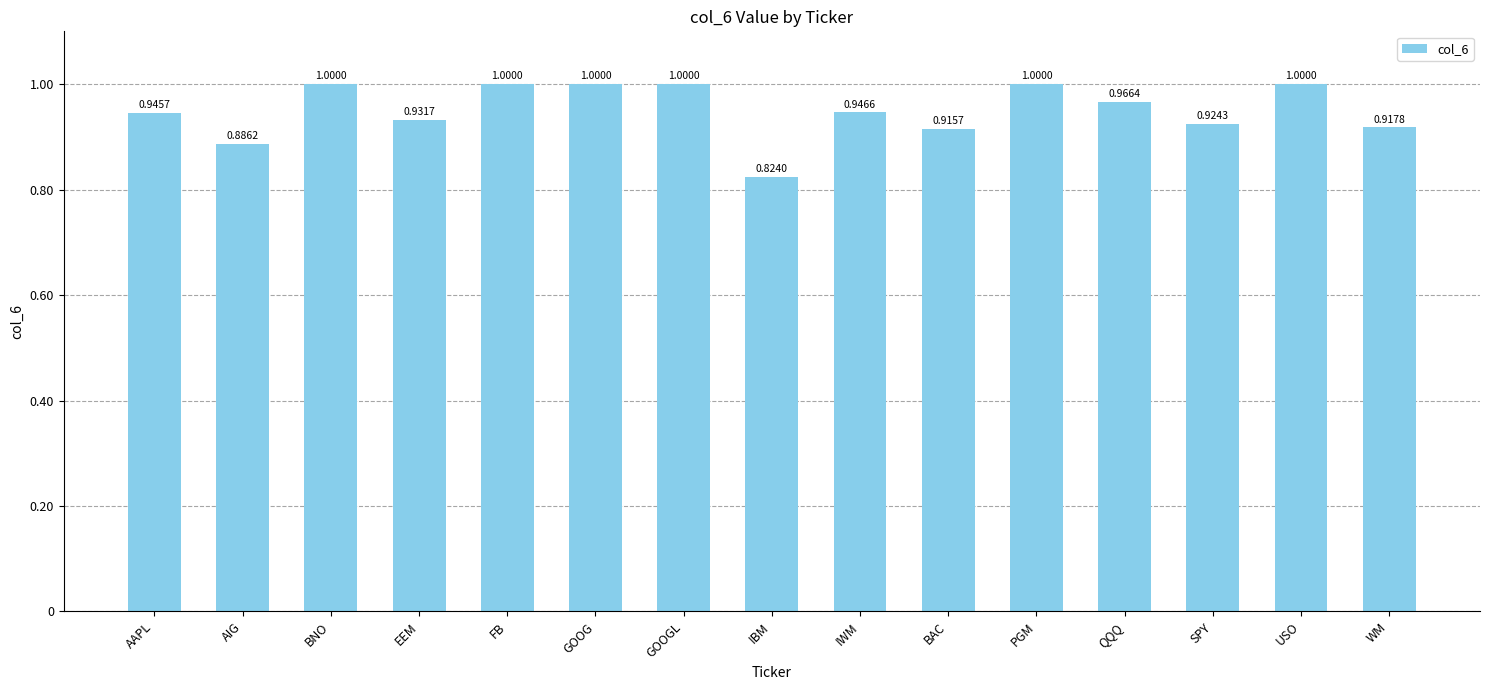

At which category does the chart reach its minimum across all series?

IBM